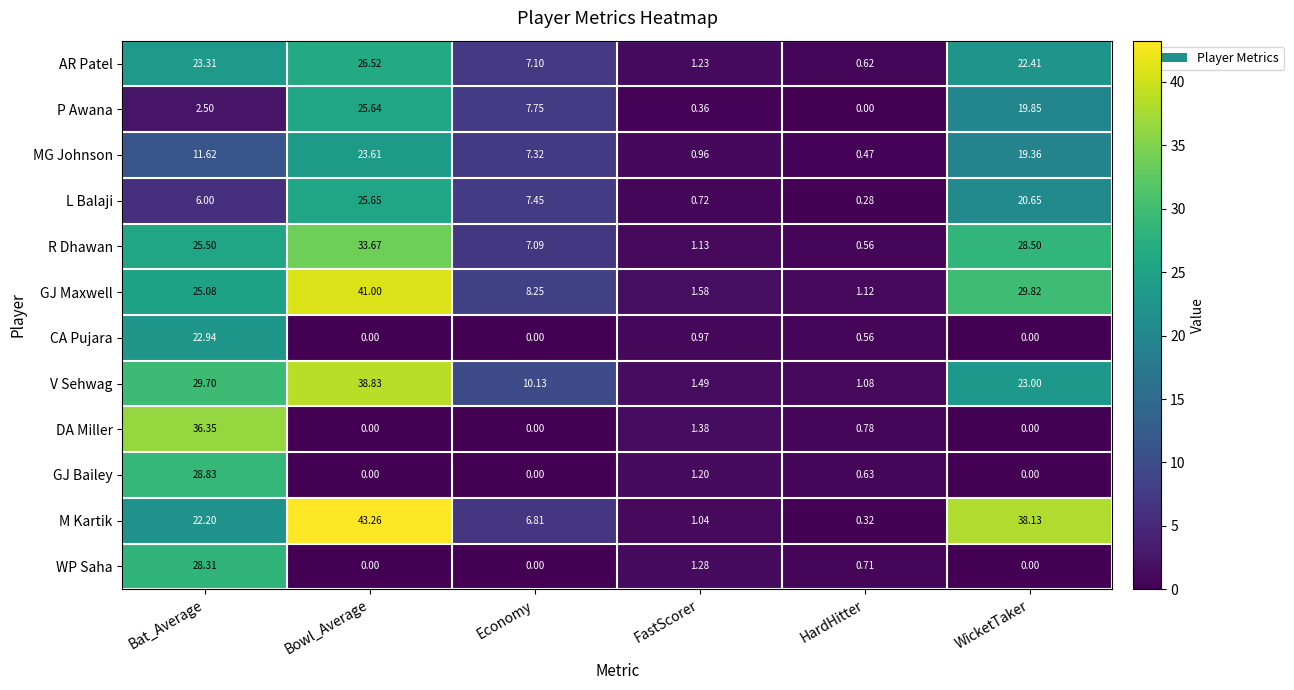

Rank the categories by L Balaji value from highest to lowest.

Bowl_Average, WicketTaker, Economy, Bat_Average, FastScorer, HardHitter